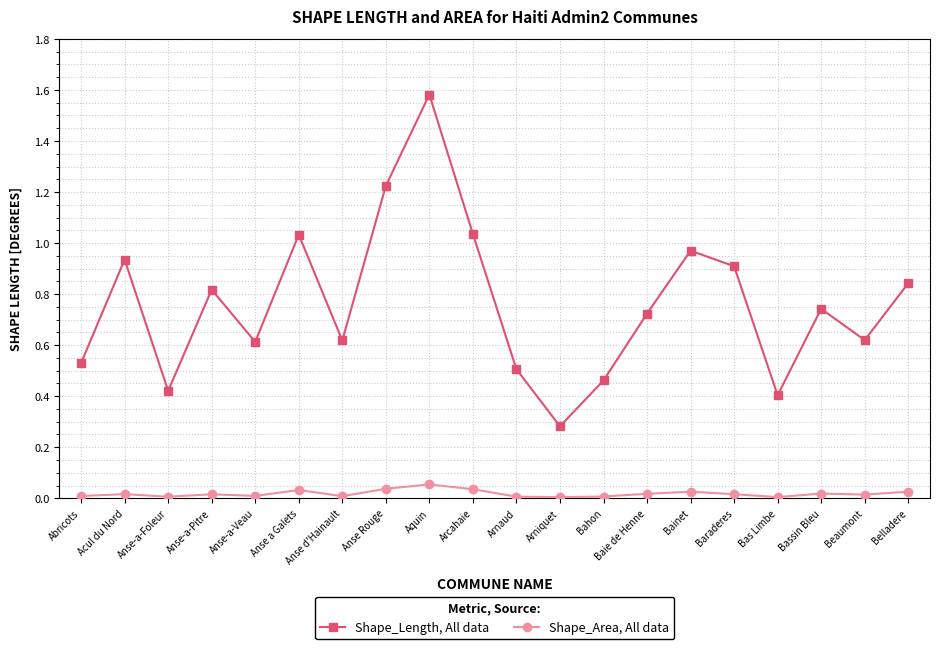

Which series has the largest range (max minus min)?

Shape_Length, All data